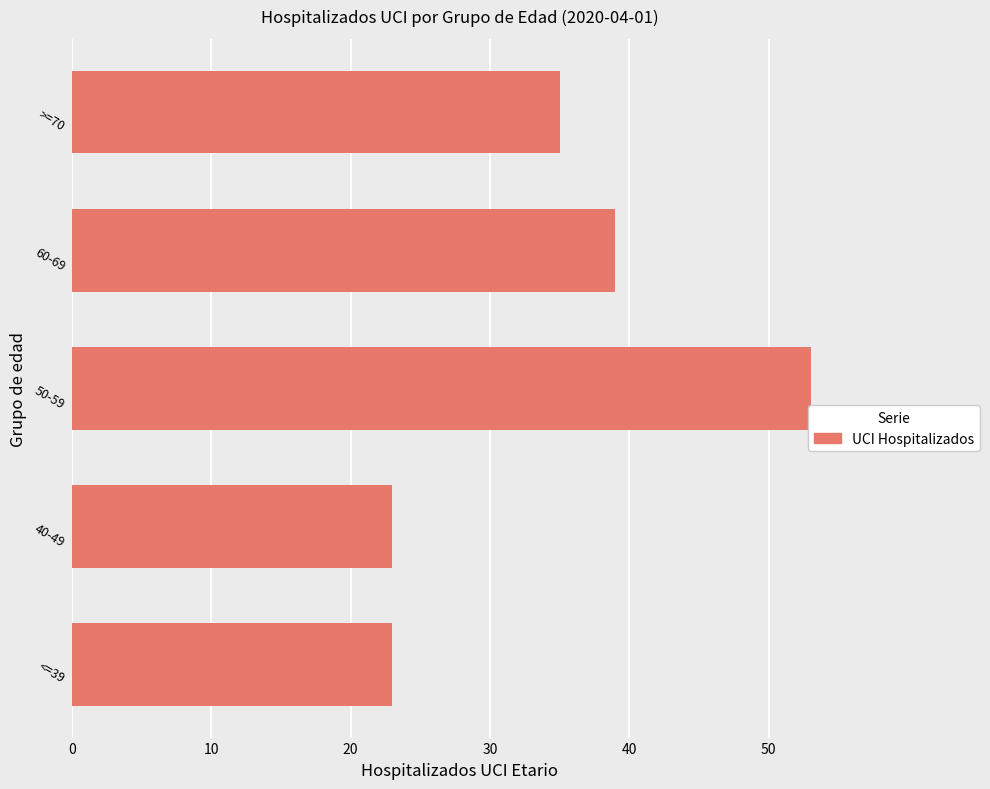

How many bars are there in total?

5